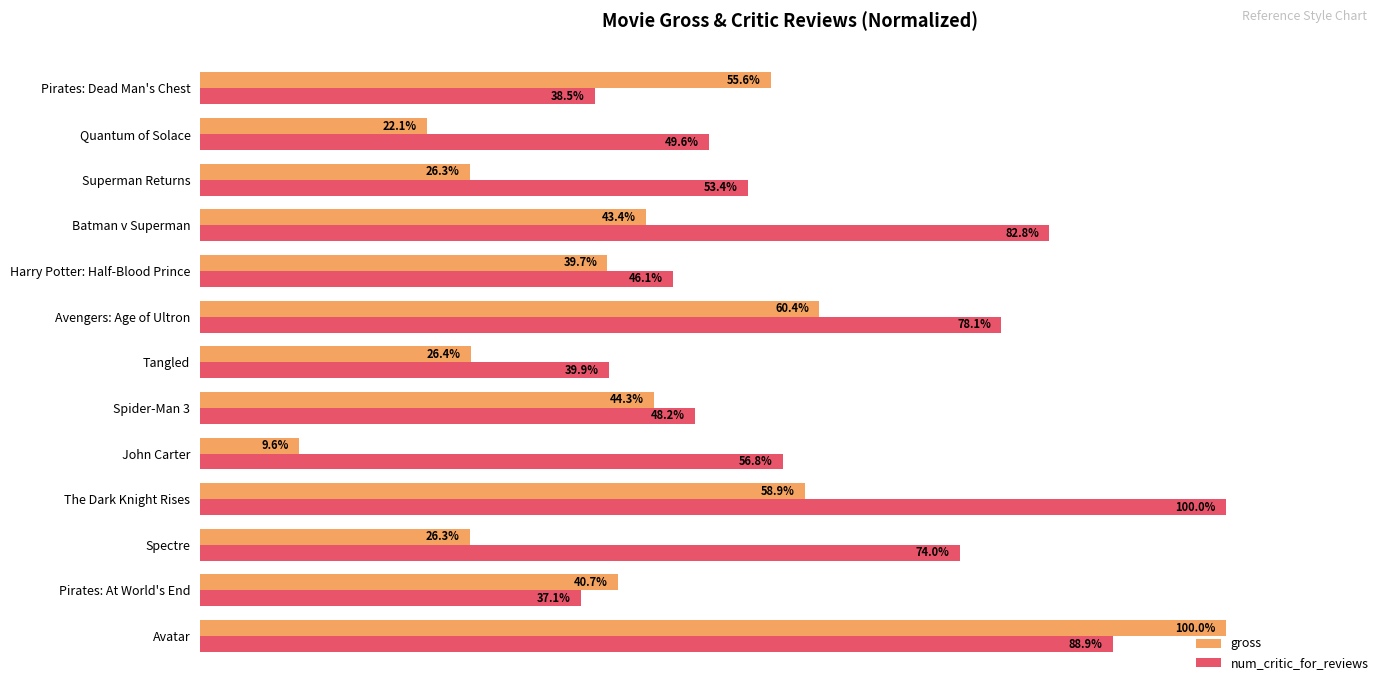

Which series has the largest range (max minus min)?

gross